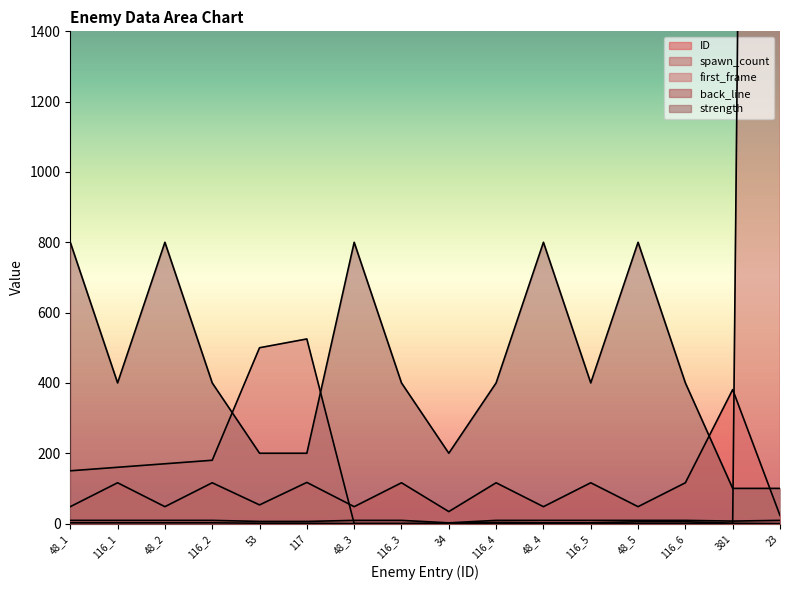

How many times do first_frame and strength cross each other?

3